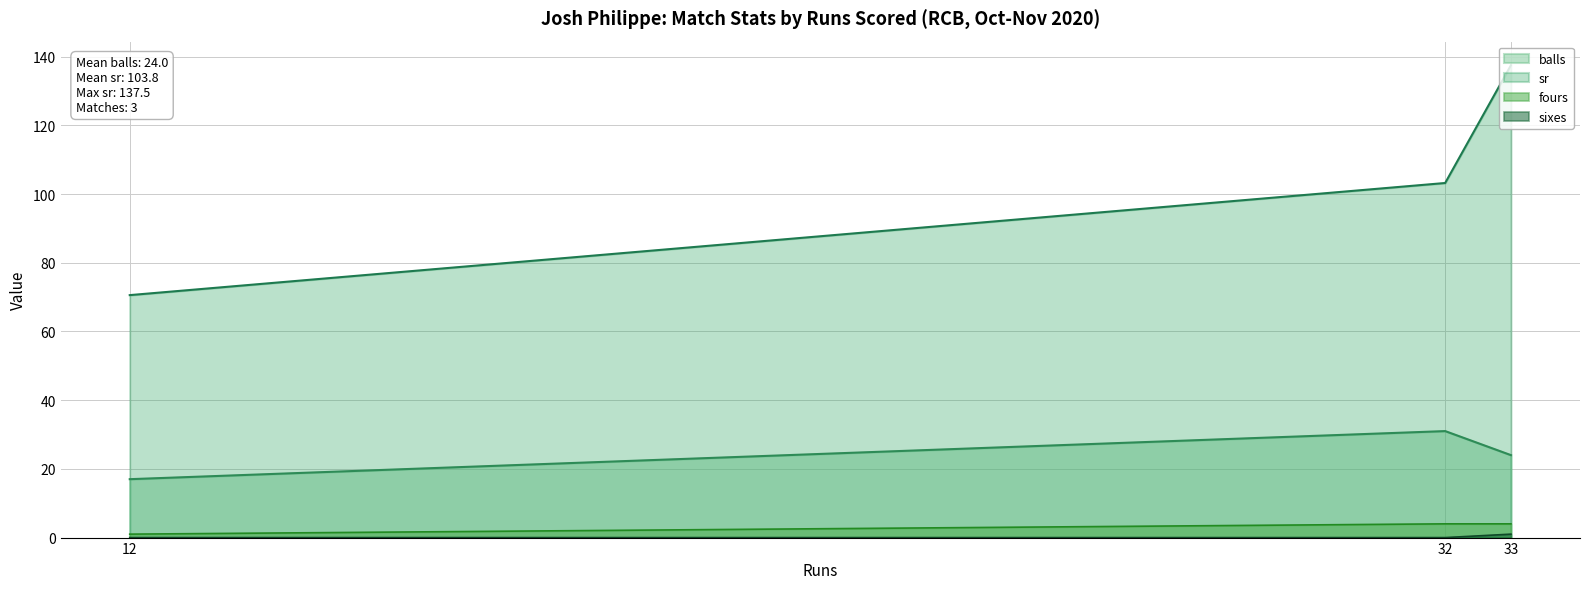

Is it true that balls equals 24.0 at 33?

True